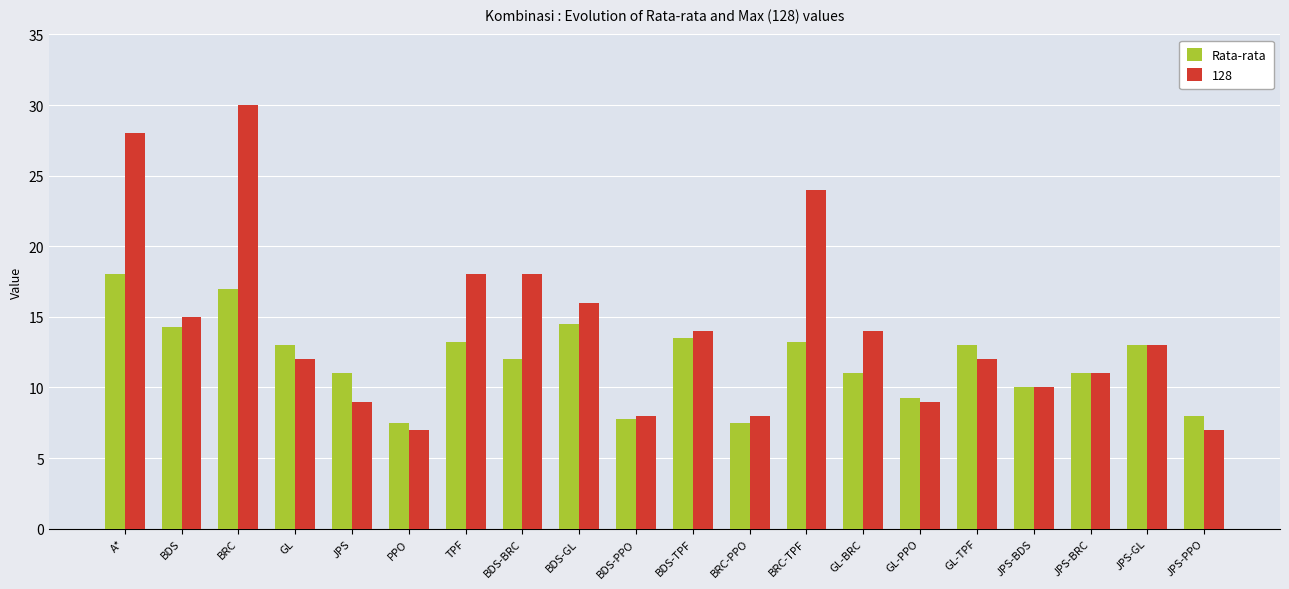

What is the greatest value displayed?

30.0